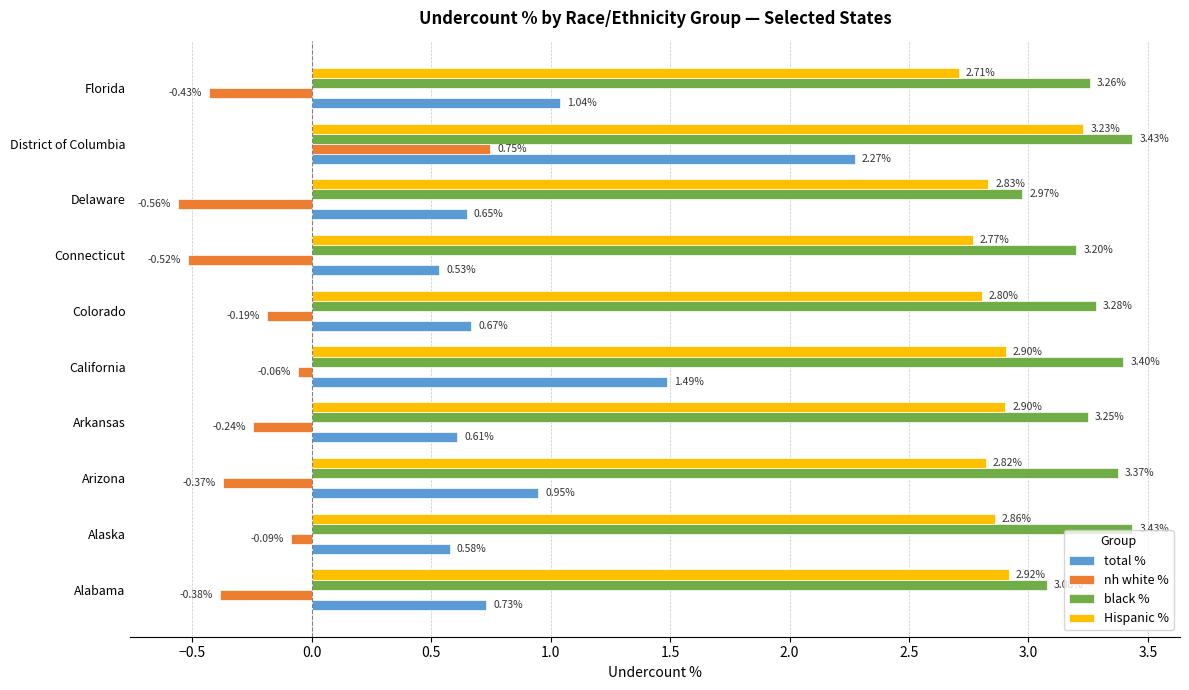

At how many categories does at least one series exceed 0?

10